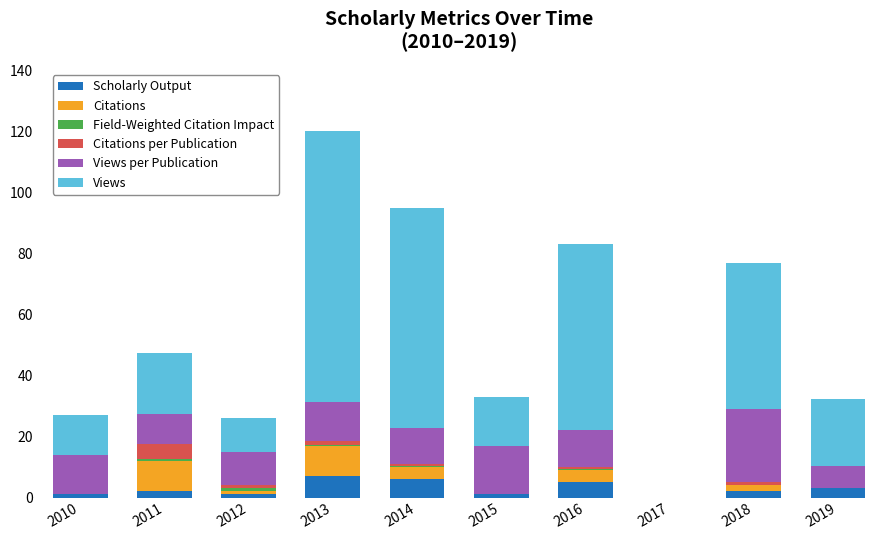

What is the maximum value for Scholarly Output?

7.0